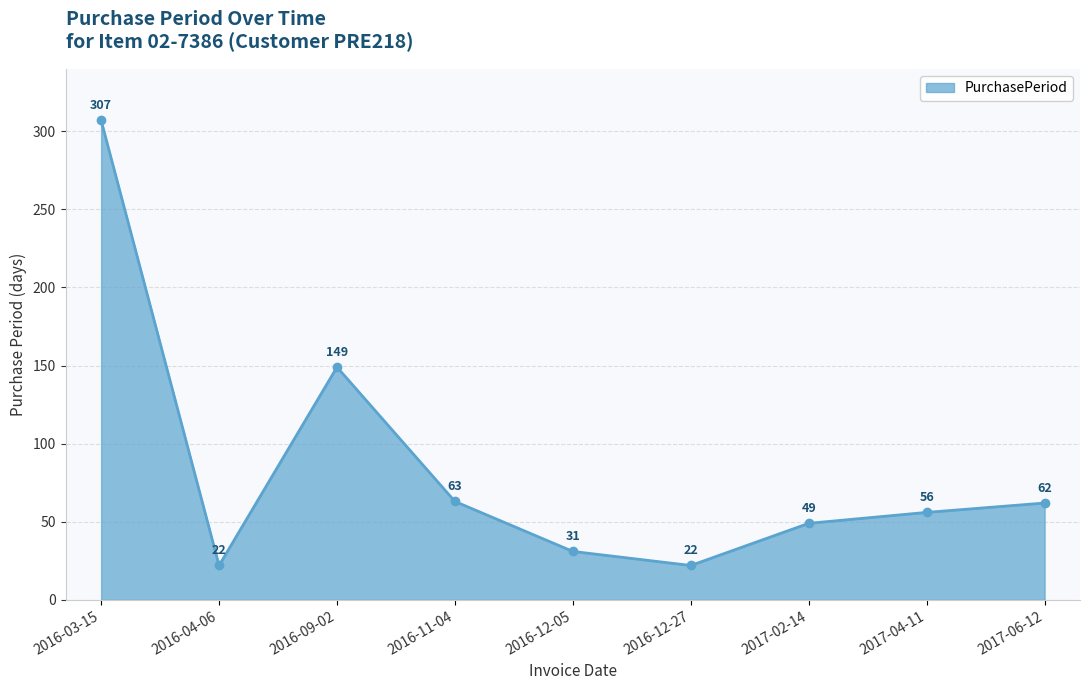

How many interior local peaks (higher than both neighbors) does the data have?

1